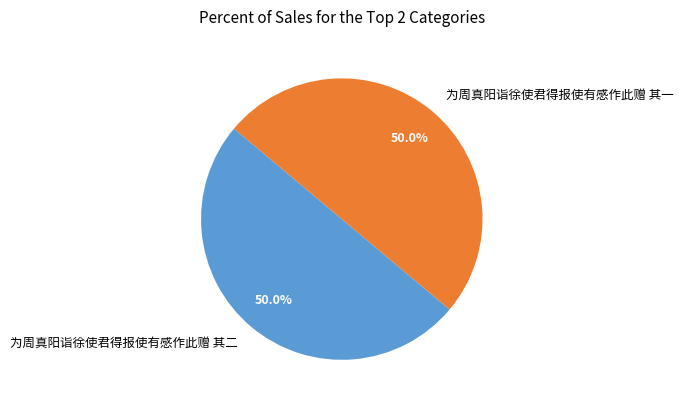

What is the ratio of the value at 为周真阳诣徐使君得报使有感作此赠 其一 to the value at 为周真阳诣徐使君得报使有感作此赠 其二?

1.0